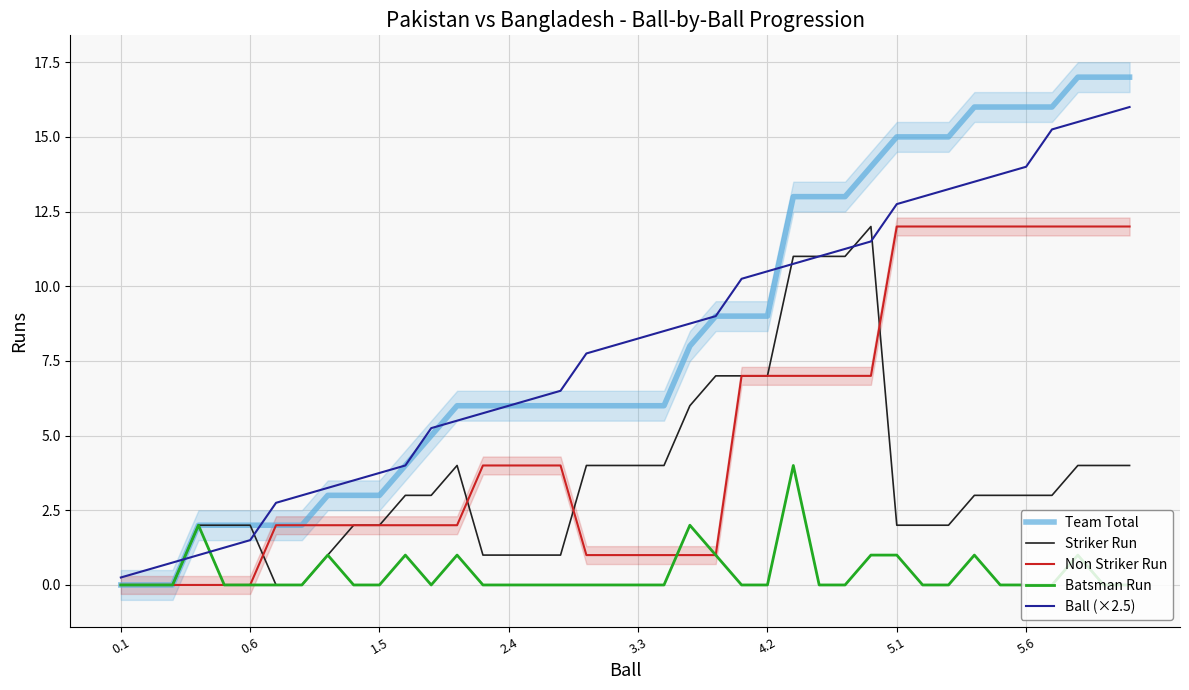

True or false: Ball (×2.5) and Batsman Run intersect in this chart.

True